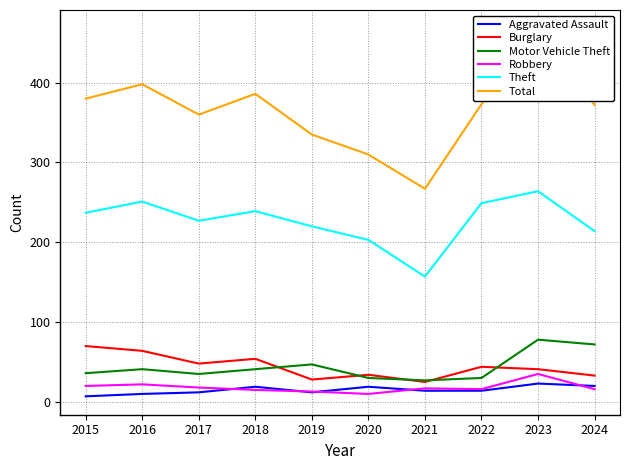

True or false: Burglary has more than 0 points higher than both neighbors.

True